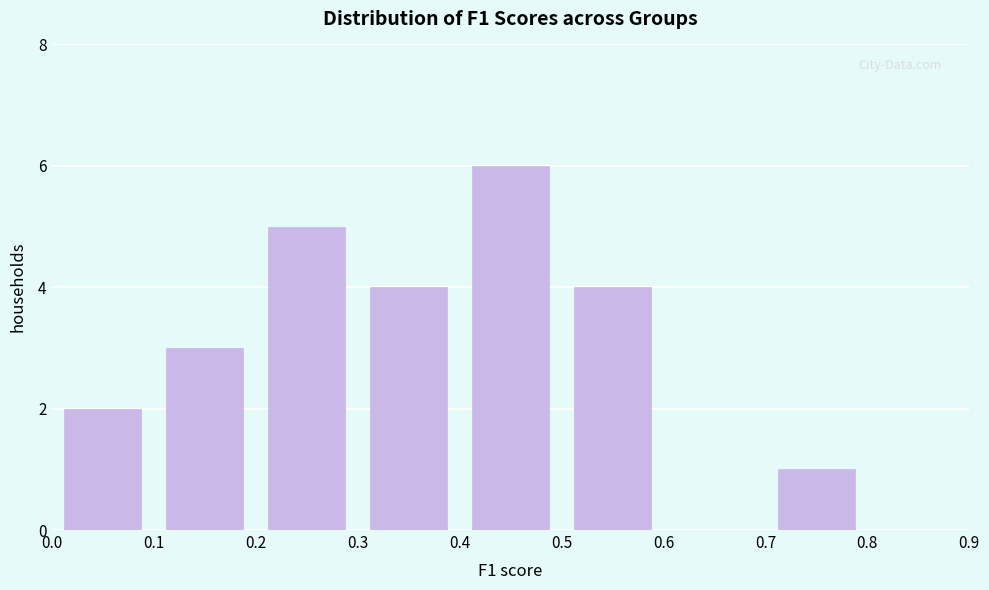

Reading left to right, transcribe this chart: for each bar, give the range it covers on the x-axis and its height. The values are not printed on the chart, so give them approximately, as read against the axis.

0.0 to 0.1: 2
0.1 to 0.2: 3
0.2 to 0.3: 5
0.3 to 0.4: 4
0.4 to 0.5: 6
0.5 to 0.6: 4
0.6 to 0.7: 0
0.7 to 0.8: 1
0.8 to 0.9: 0